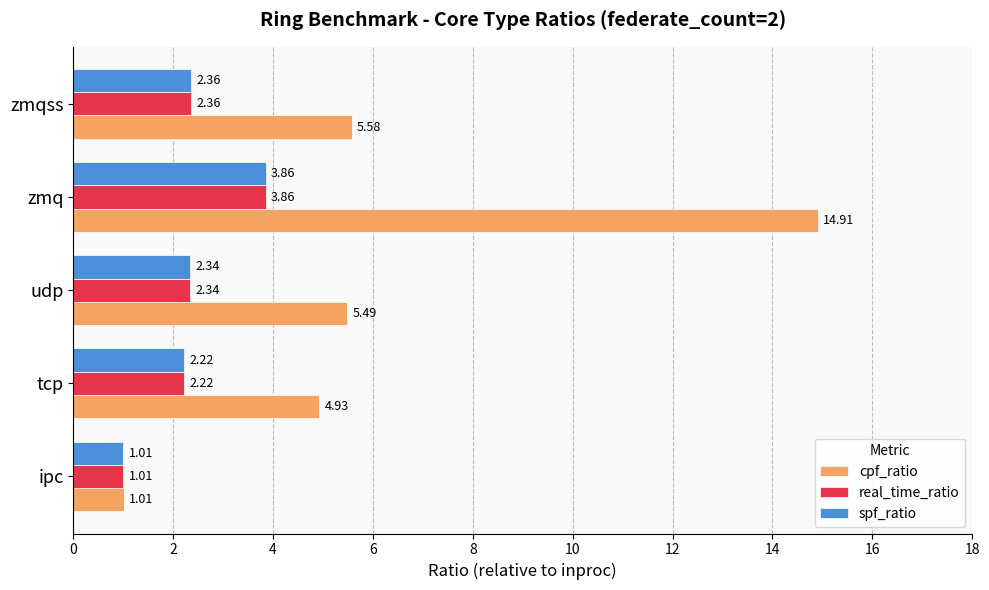

At which category is the sum across all series the highest?

zmq